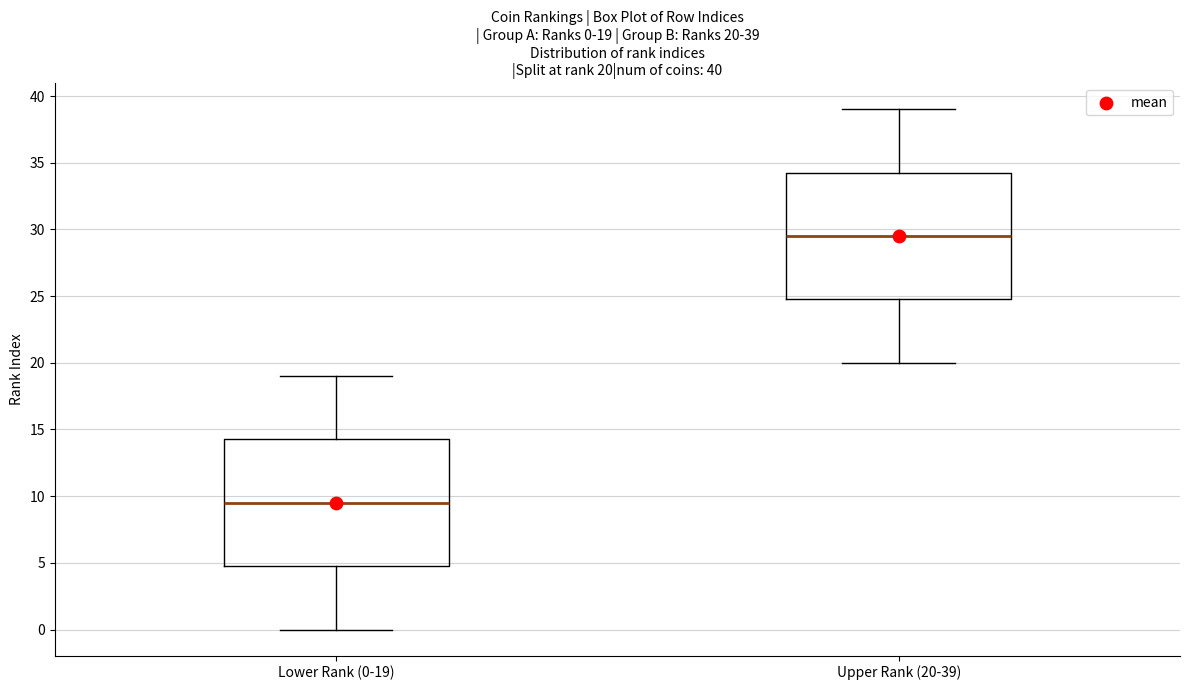

Which box has the lowest median line?

Lower Rank (0-19)